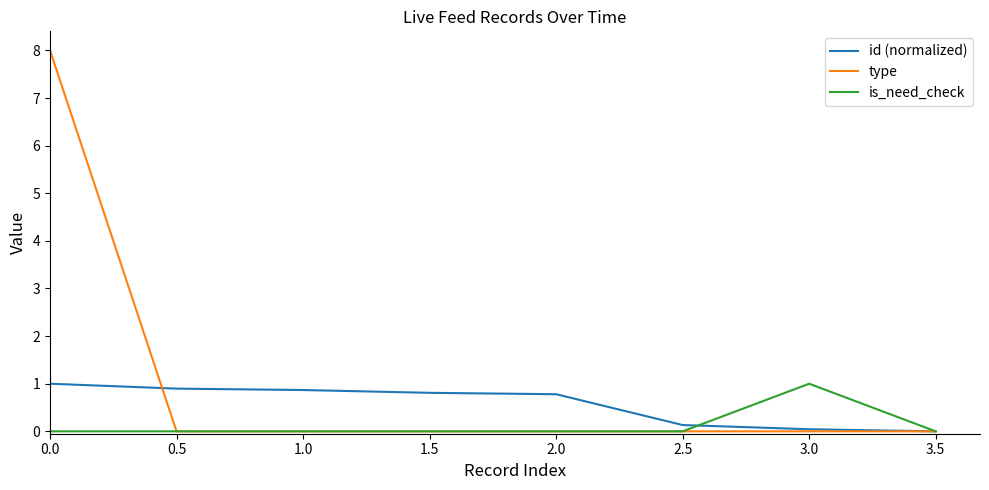

What is the sum of all id (normalized) values?

4.5